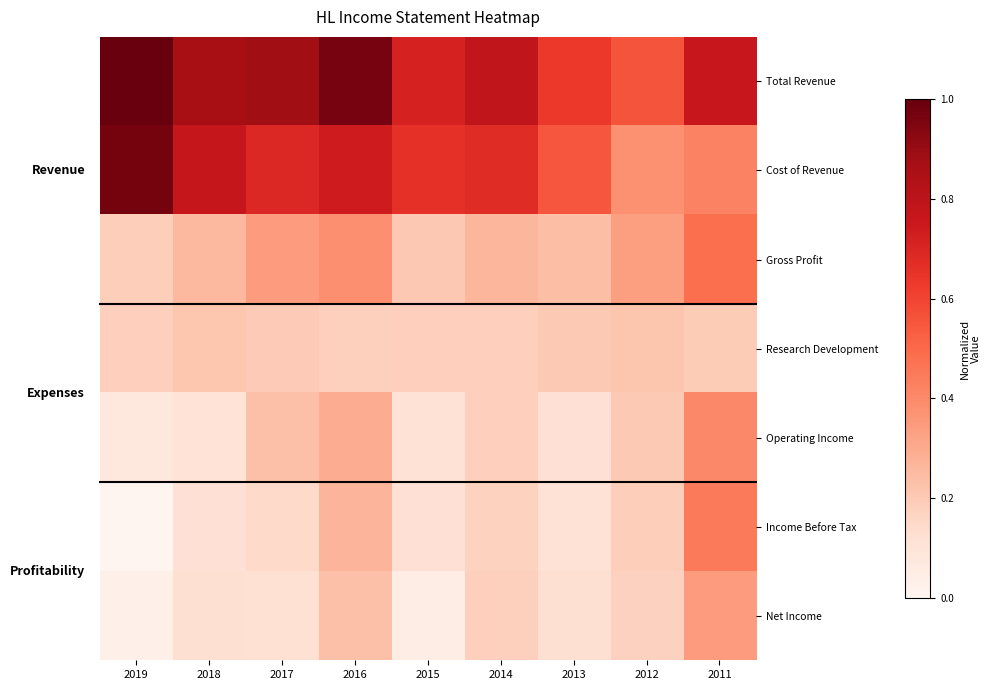

At which category is the sum across all series the highest?

2016